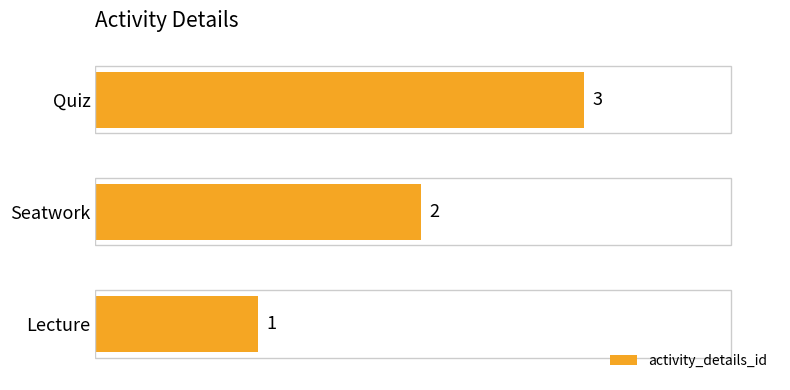

What is the difference between the maximum and second lowest values?

1